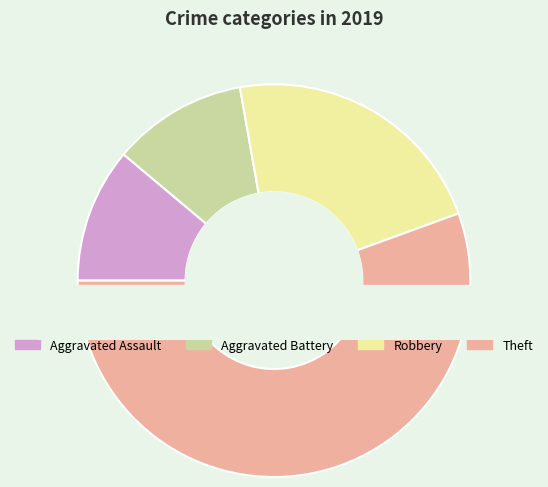

To the nearest percent, what is the difference between the largest and smallest slice percentages?

44%